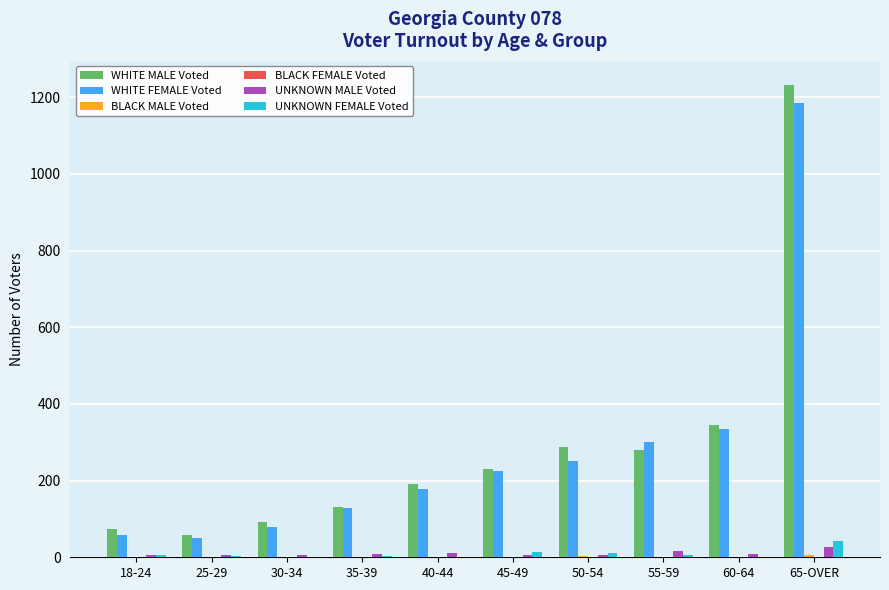

What is the sum of all UNKNOWN MALE Voted values?

103